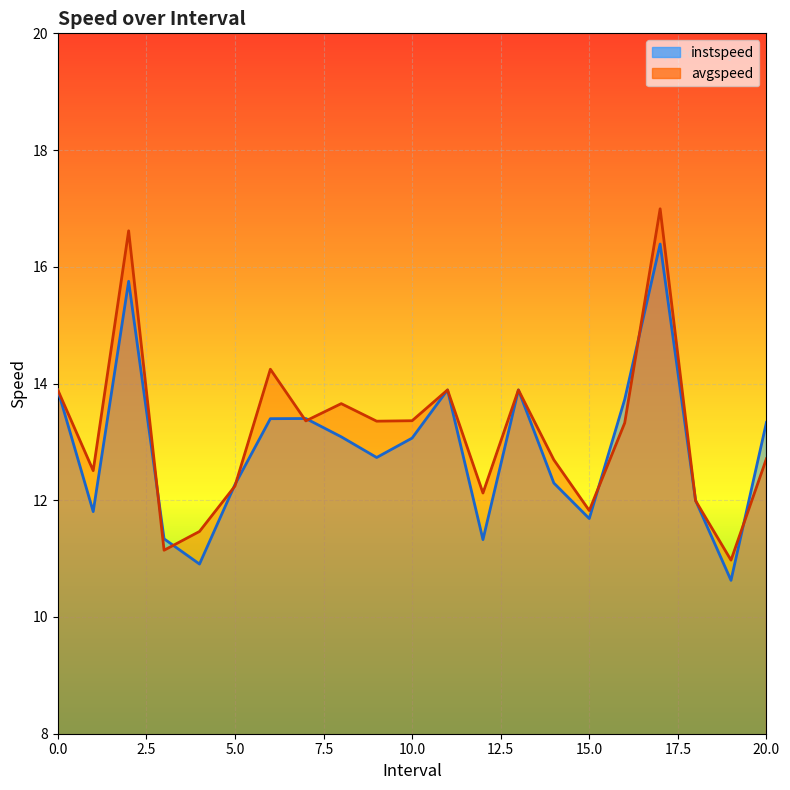

Reading right to left, extract all data points from this chart.

instspeed: 20.0=13.3	19.0=10.6	18.0=12.0	17.0=16.4	16.0=13.7	15.0=11.7	14.0=12.3	13=13.9	12.0=11.3	11=13.9	10.0=13.1	9.0=12.7	8.0=13.1	7.0=13.4	6.0=13.4	5.0=12.3	4.0=10.9	3.0=11.3	2.0=15.8	1.0=11.8	0=13.9
avgspeed: 20.0=12.7	19.0=11.0	18.0=12.0	17.0=17.0	16.0=13.3	15.0=11.8	14.0=12.7	13=13.9	12.0=12.1	11=13.9	10.0=13.4	9.0=13.4	8.0=13.7	7.0=13.4	6.0=14.2	5.0=12.2	4.0=11.5	3.0=11.1	2.0=16.6	1.0=12.5	0=13.9